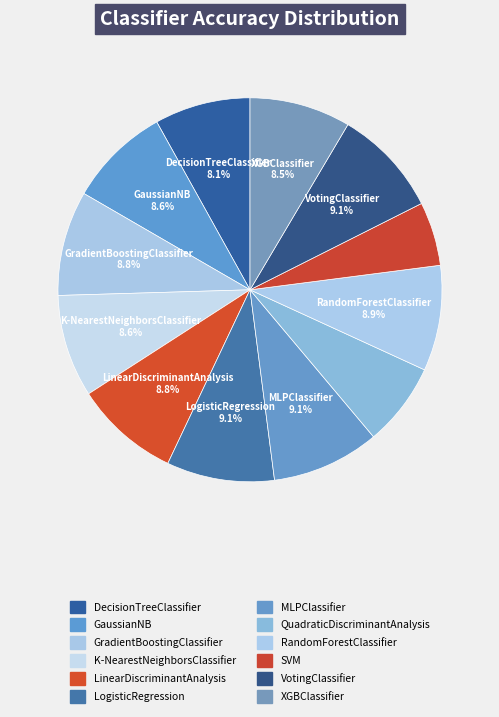

Between DecisionTreeClassifier and MLPClassifier, which is larger?

MLPClassifier